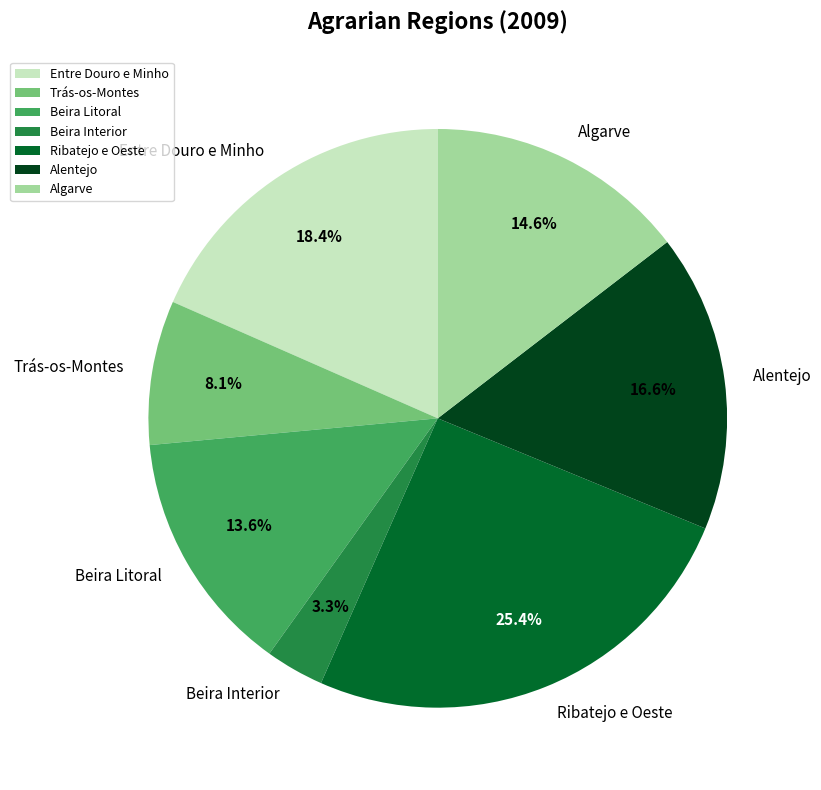

Is the sum of Algarve and Ribatejo e Oeste greater than half?

No